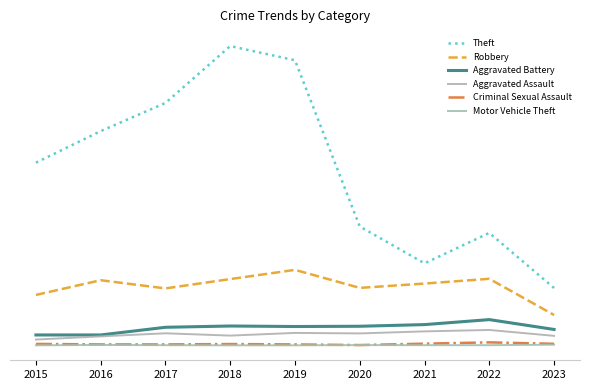

What is the maximum value for Theft?

2341